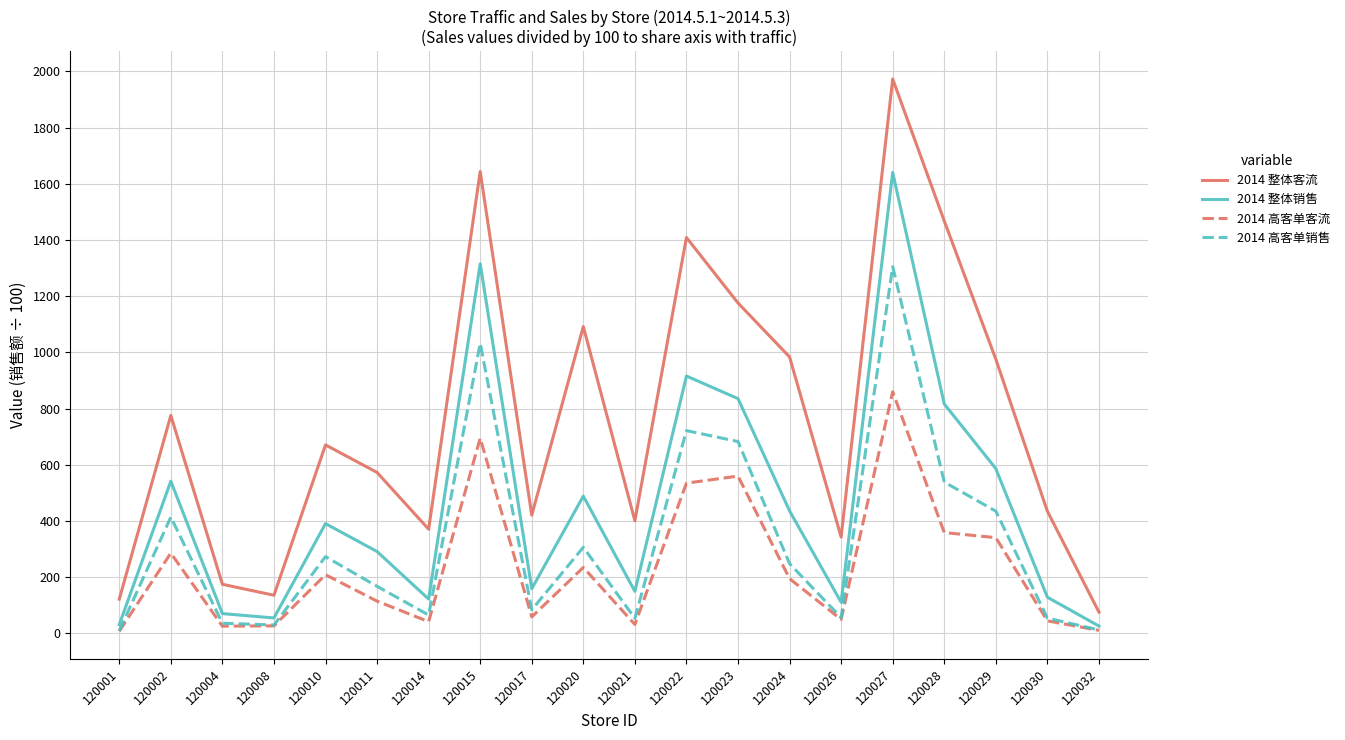

Between 120021 and 120023, which series saw the biggest shift?

2014 整体客流